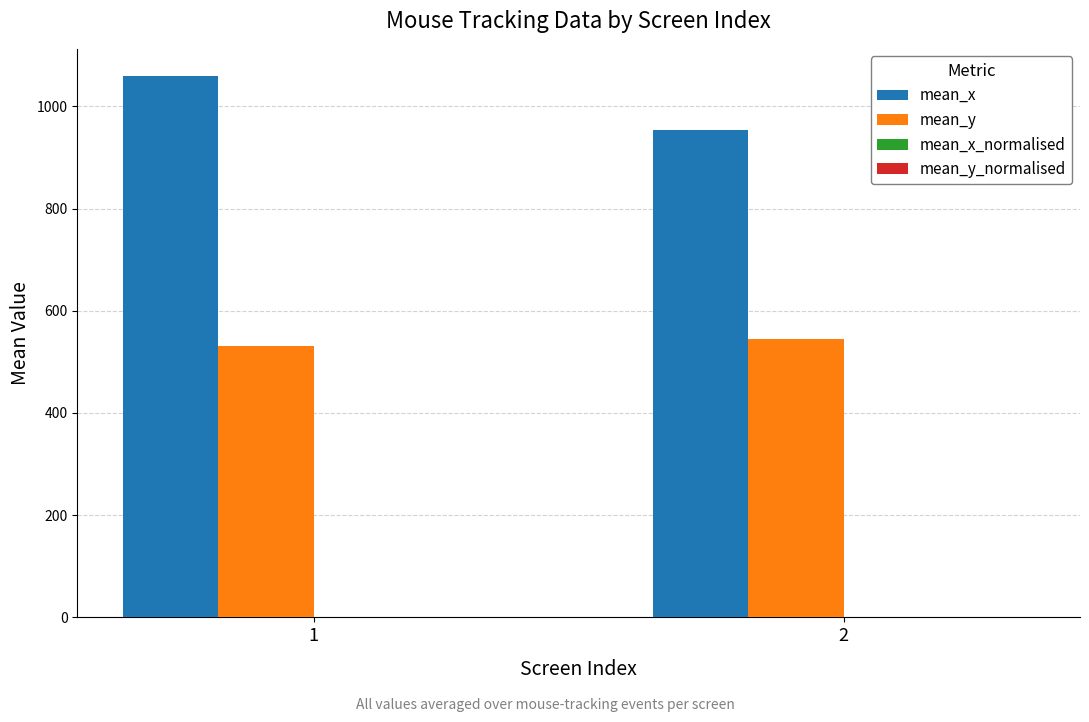

What is the maximum value shown in the chart?

1059.7